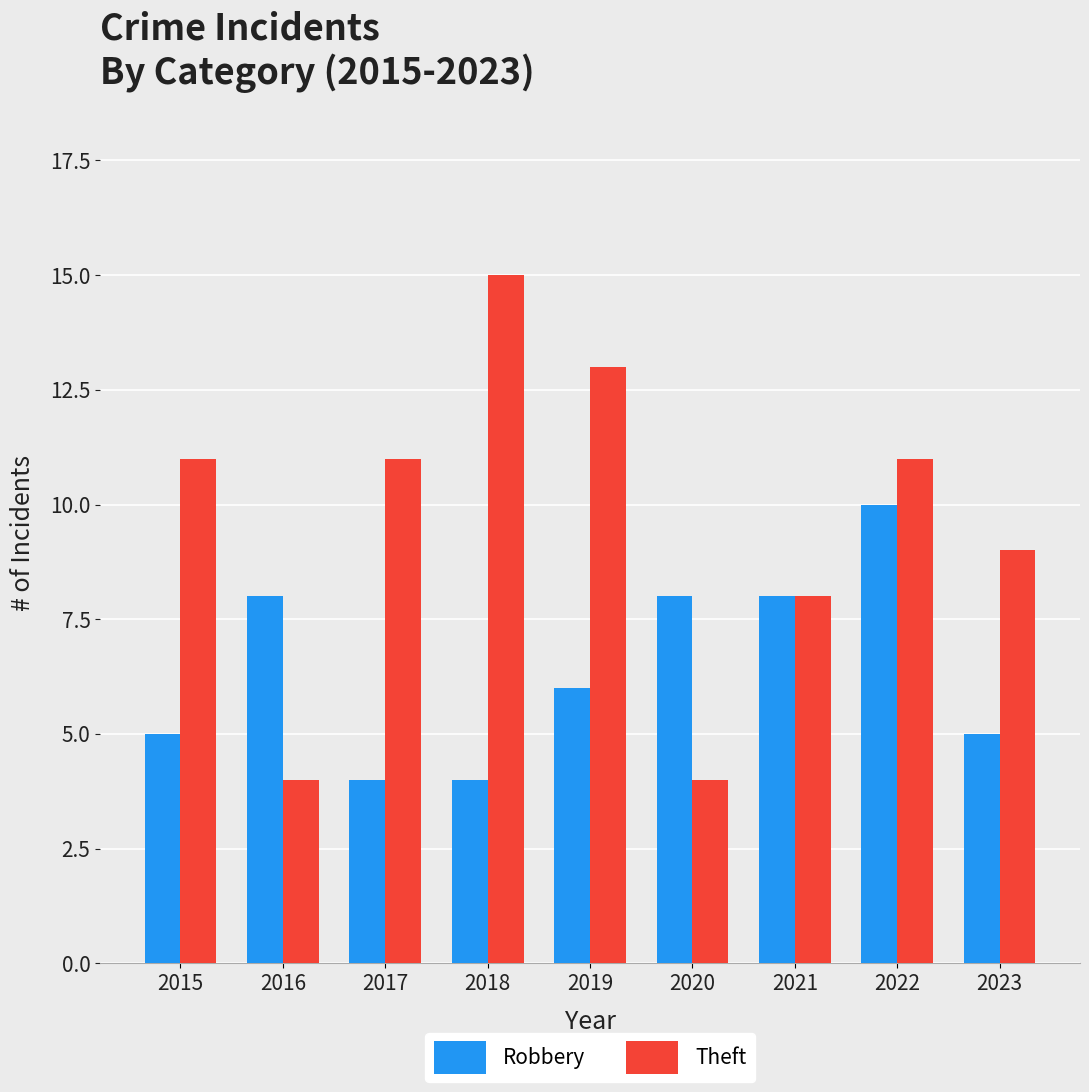

True or false: Robbery has a value of 5 at 2020.

False